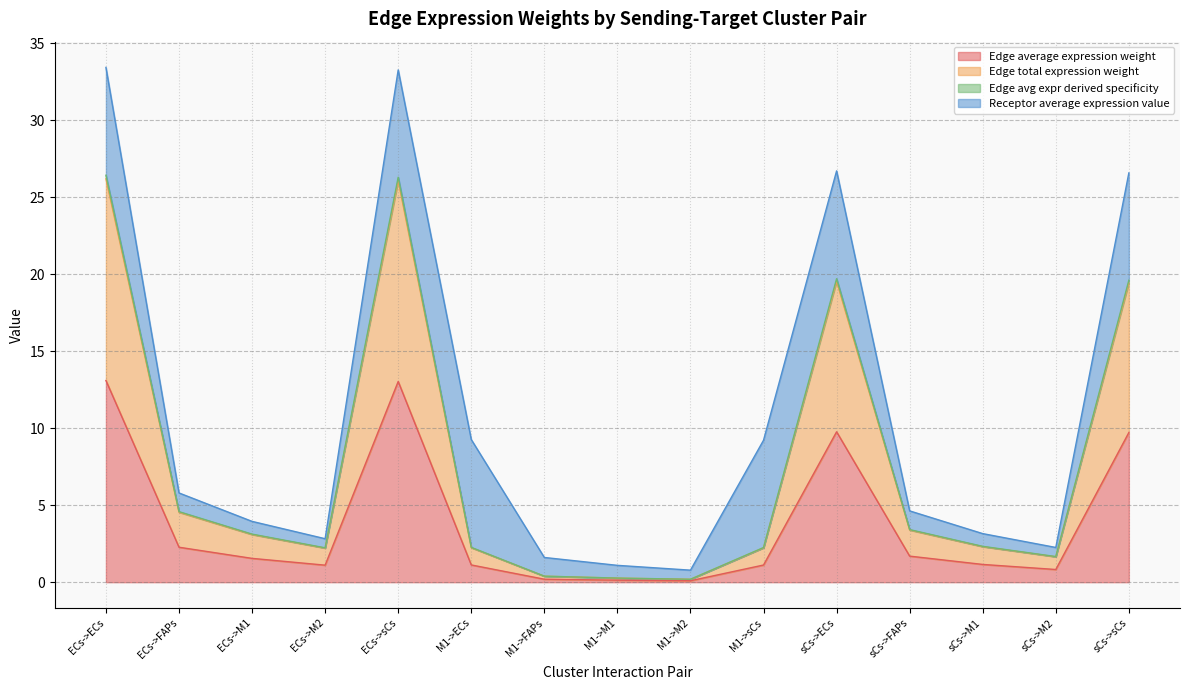

Rank the categories by Edge avg expr derived specificity value from lowest to highest.

M1->M2, M1->M1, M1->FAPs, sCs->M2, ECs->M2, M1->sCs, M1->ECs, sCs->M1, ECs->M1, sCs->FAPs, ECs->FAPs, sCs->sCs, sCs->ECs, ECs->sCs, ECs->ECs